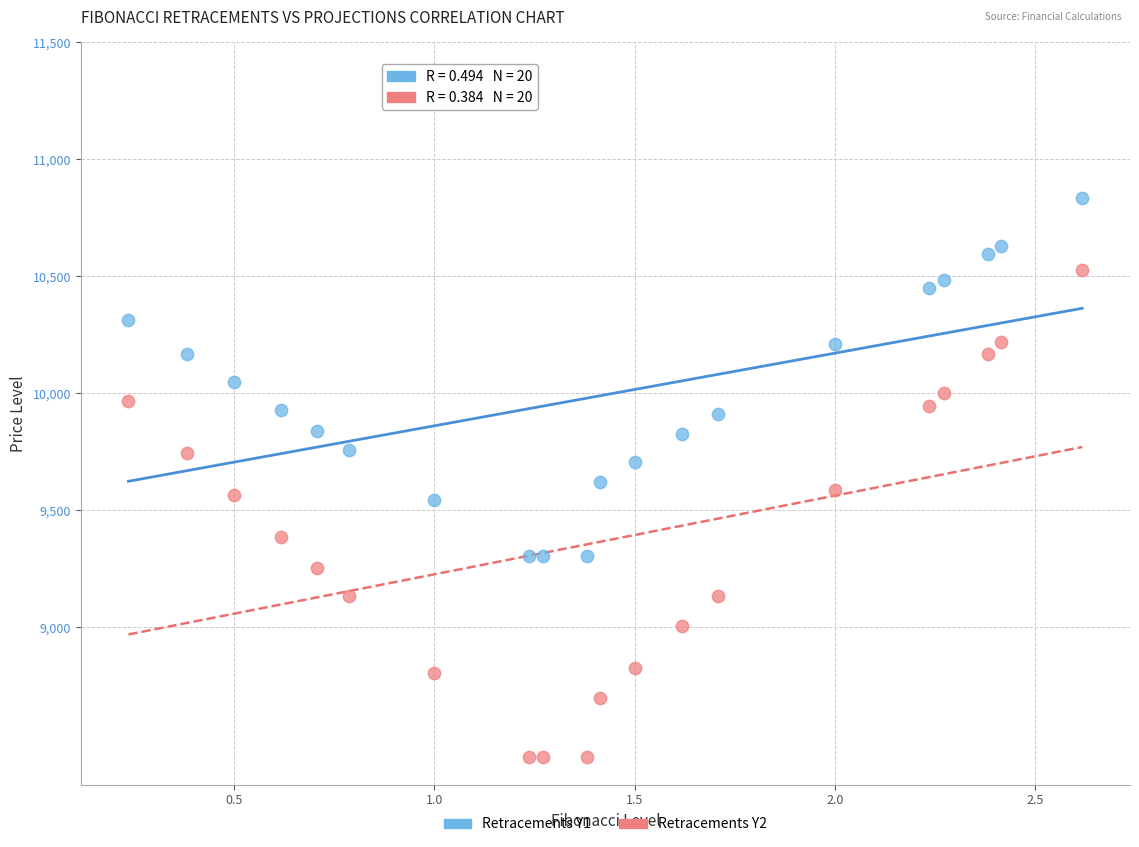

Across all data points, what is the range of Y values (max minus min)?

2387.9